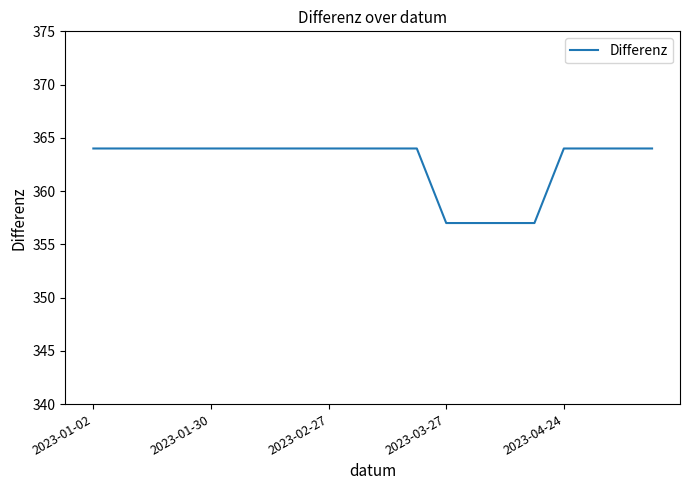

What is the greatest value displayed?

364